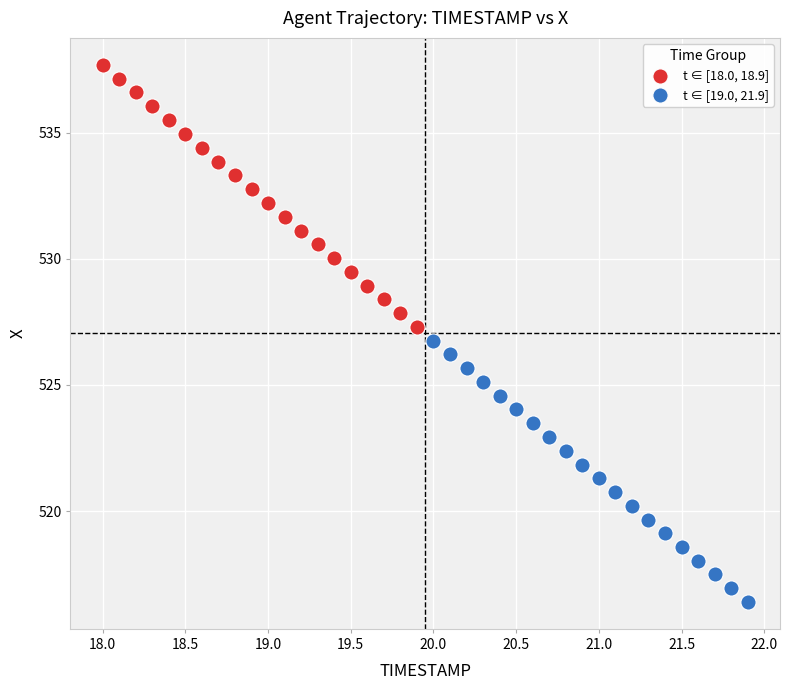

What are all the series names shown in the legend?

t ∈ [18.0, 18.9], t ∈ [19.0, 21.9]